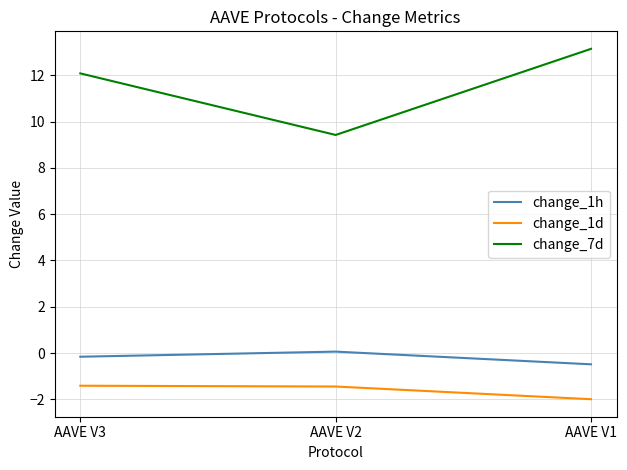

At which label does change_1h first exceed 0?

AAVE V2